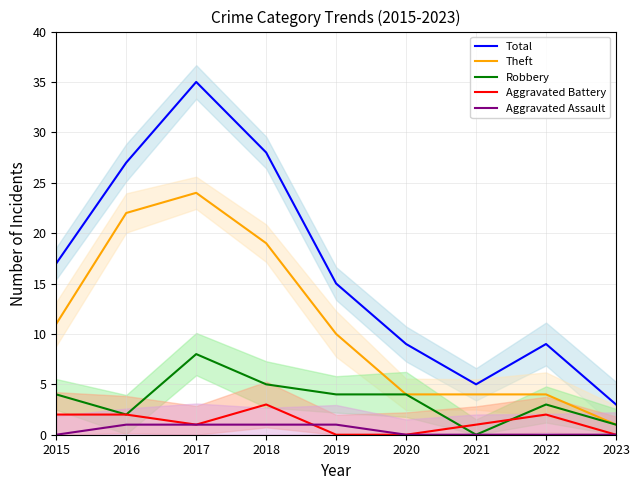

True or false: Total and Theft cross at least once.

False